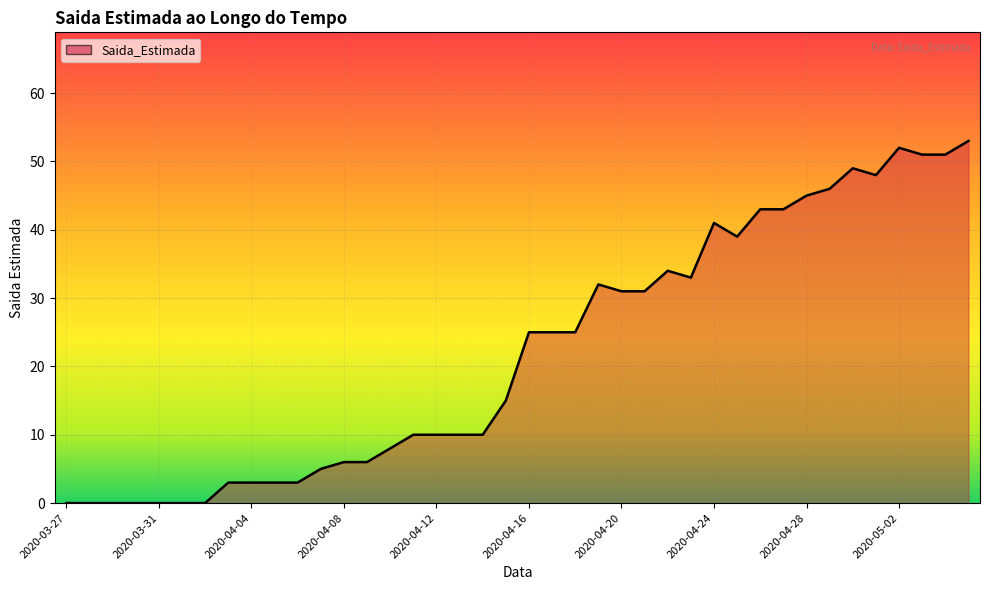

What is the difference between the maximum and minimum values?

53